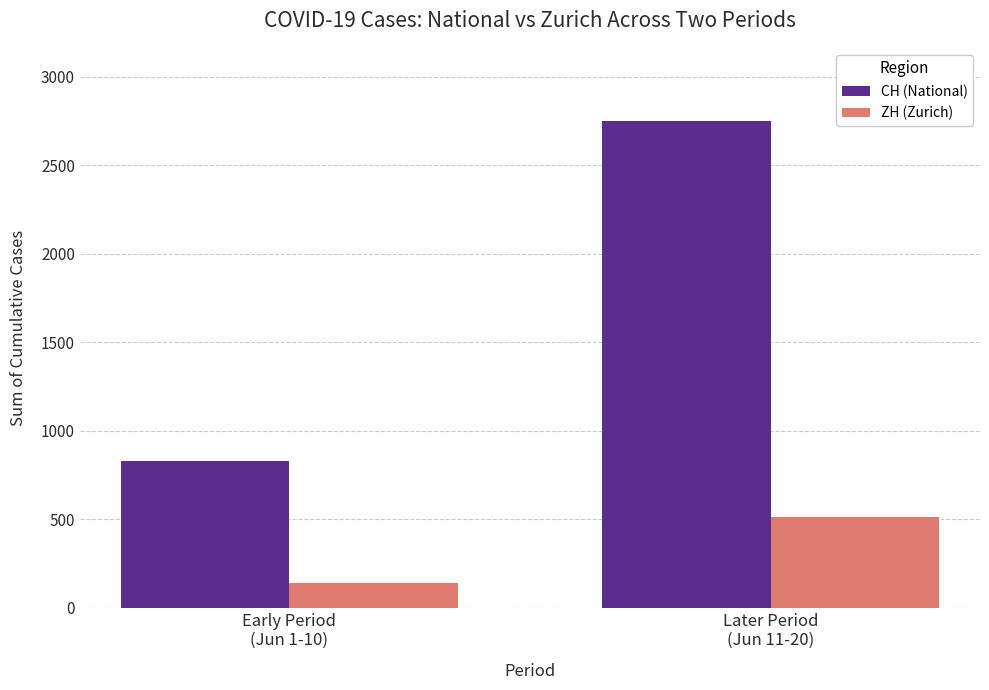

List the series in order of their overall mean, lowest first.

ZH (Zurich), CH (National)